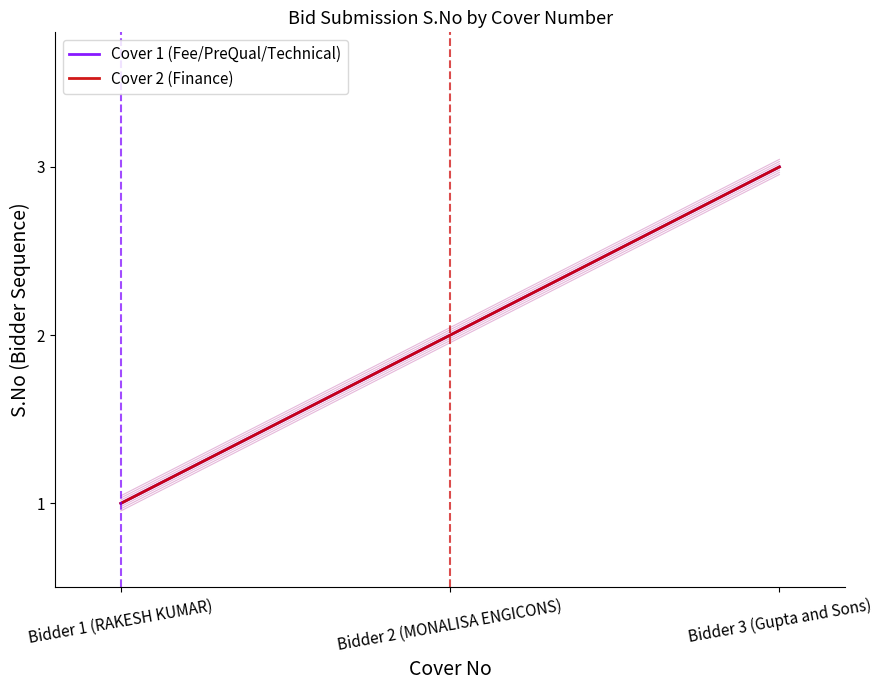

Where is Cover 2 (Finance) nearest to the value 2?

Bidder 2 (MONALISA ENGICONS)